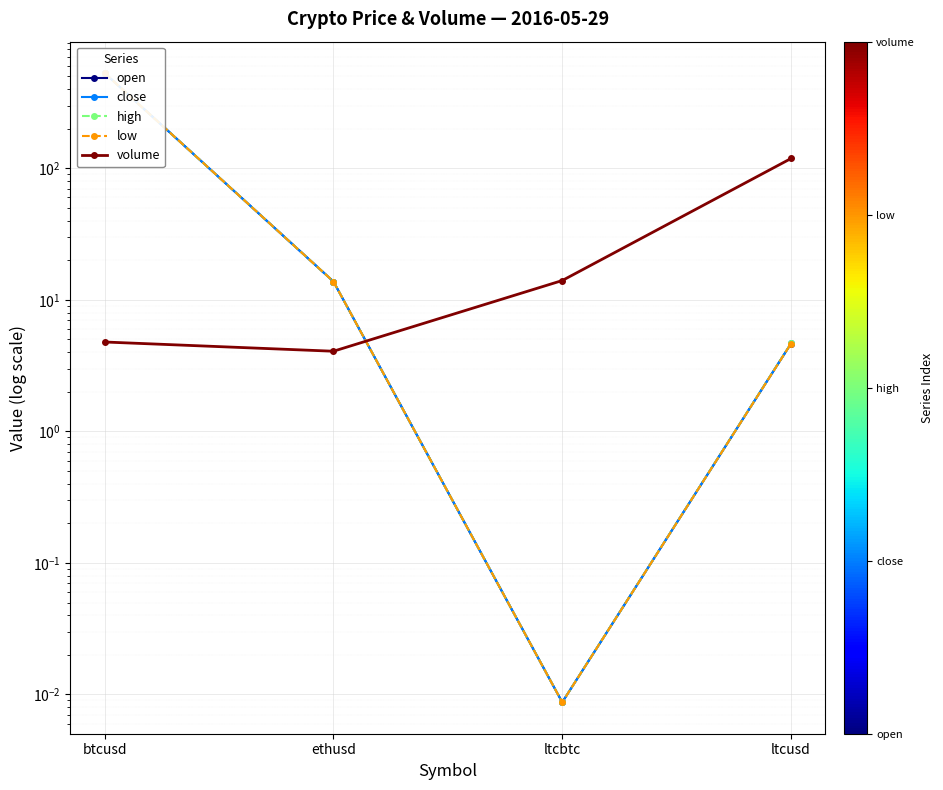

Between ethusd and btcusd, which is larger?

btcusd